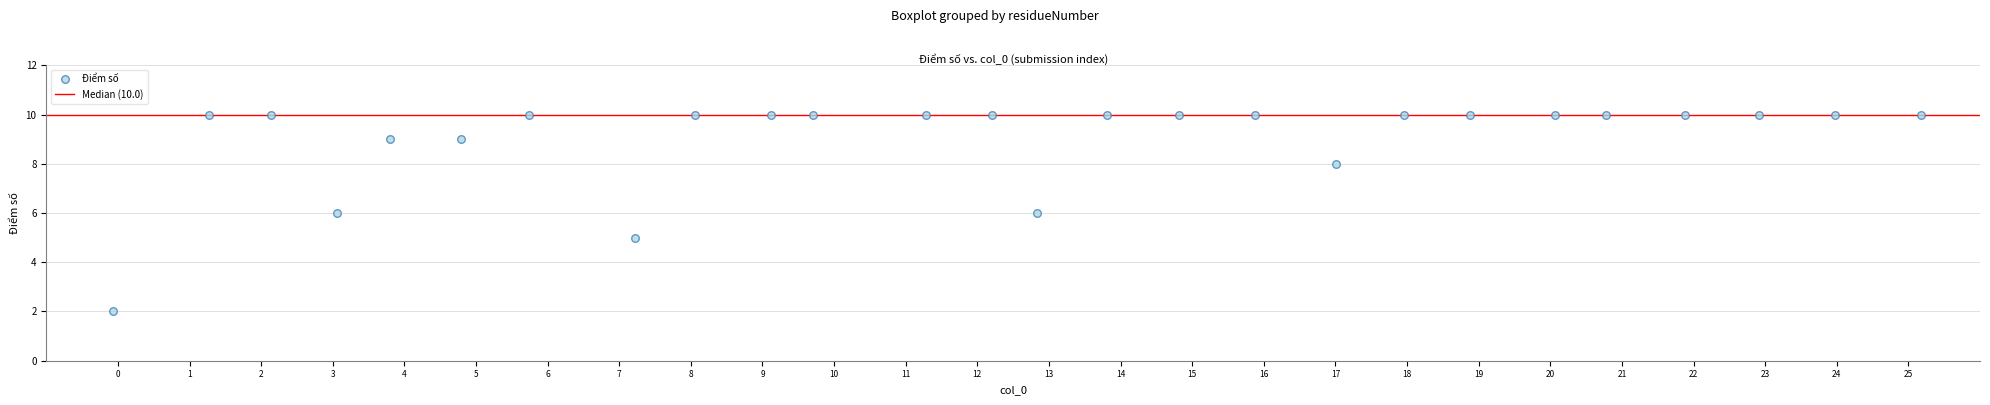

What is the range of Y values (max minus min)?

8